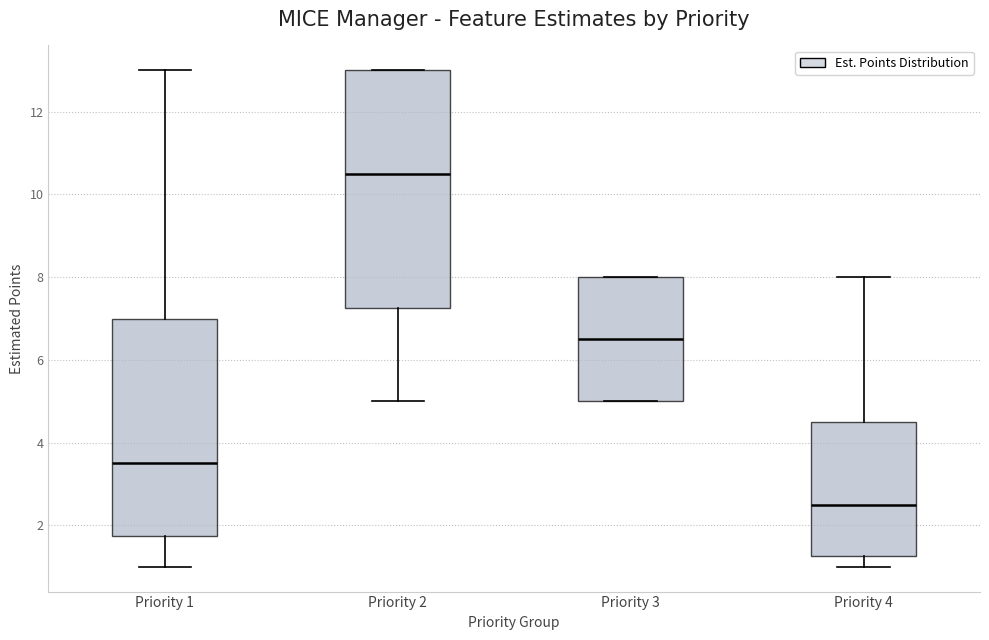

Where does the lower whisker of the box for Priority 2 end on the y-axis? The values are not printed on the chart, so give them approximately, as read against the axis.

5.0